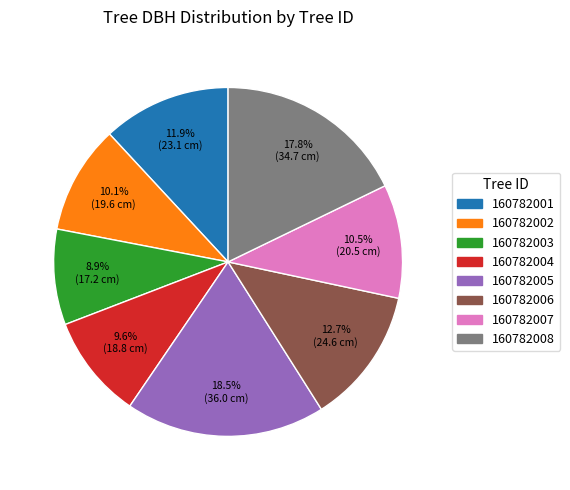

What is the largest slice in the pie chart?

160782005